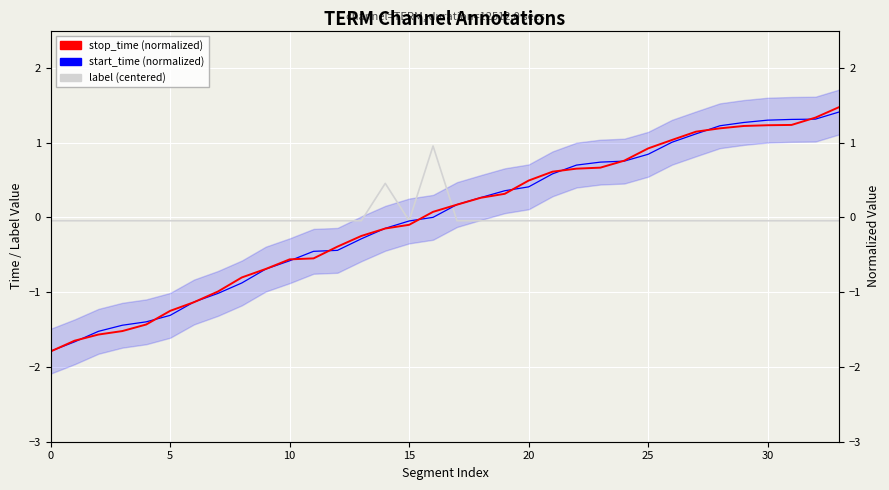

How many values in label (centered) are above zero?

2